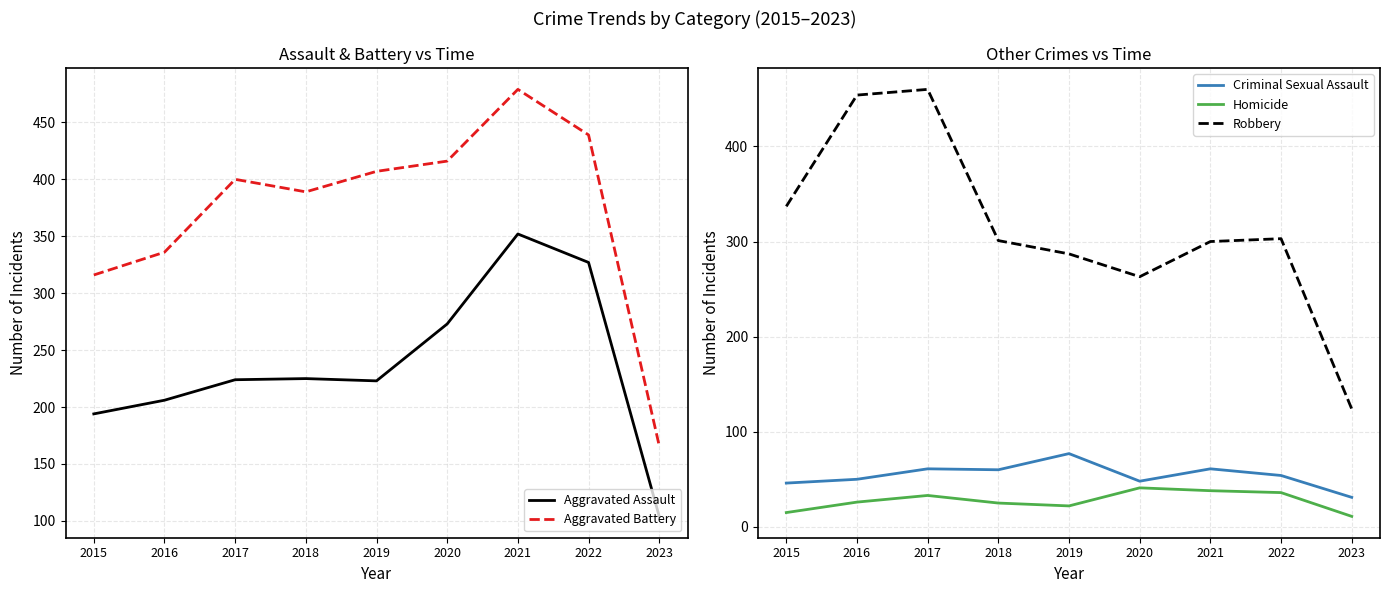

True or false: Aggravated Battery and Aggravated Assault intersect in this chart.

False